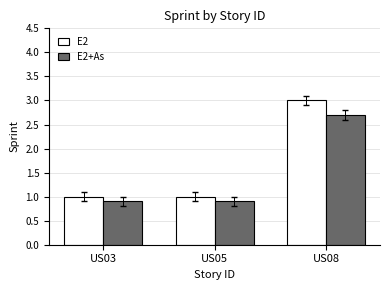

What is the value of the E2+As bar at the 1st from the left?

0.9